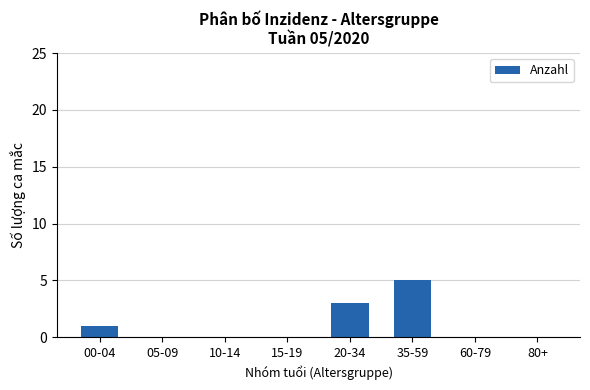

Is it true that the value at 80+ is 0?

True